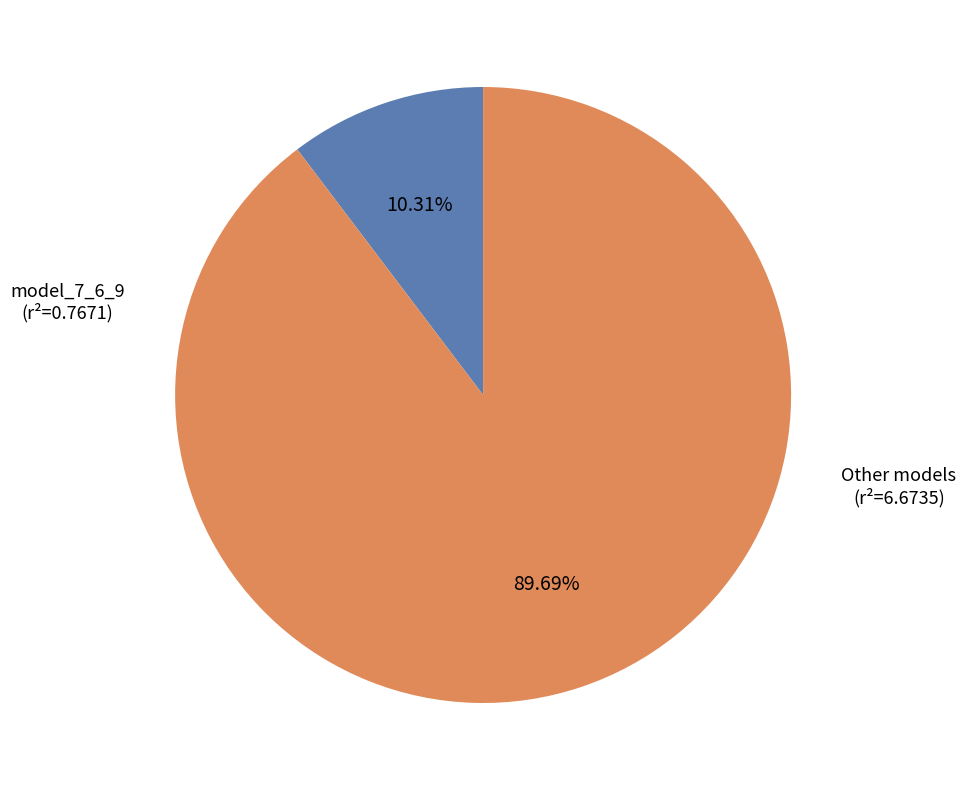

To the nearest percent, what is the average slice percentage?

50%